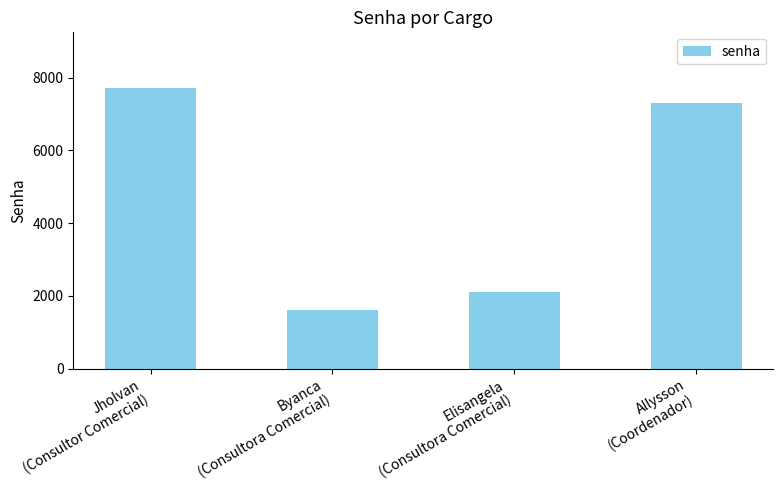

Which label corresponds to the smallest value in the chart?

Byanca
(Consultora Comercial)